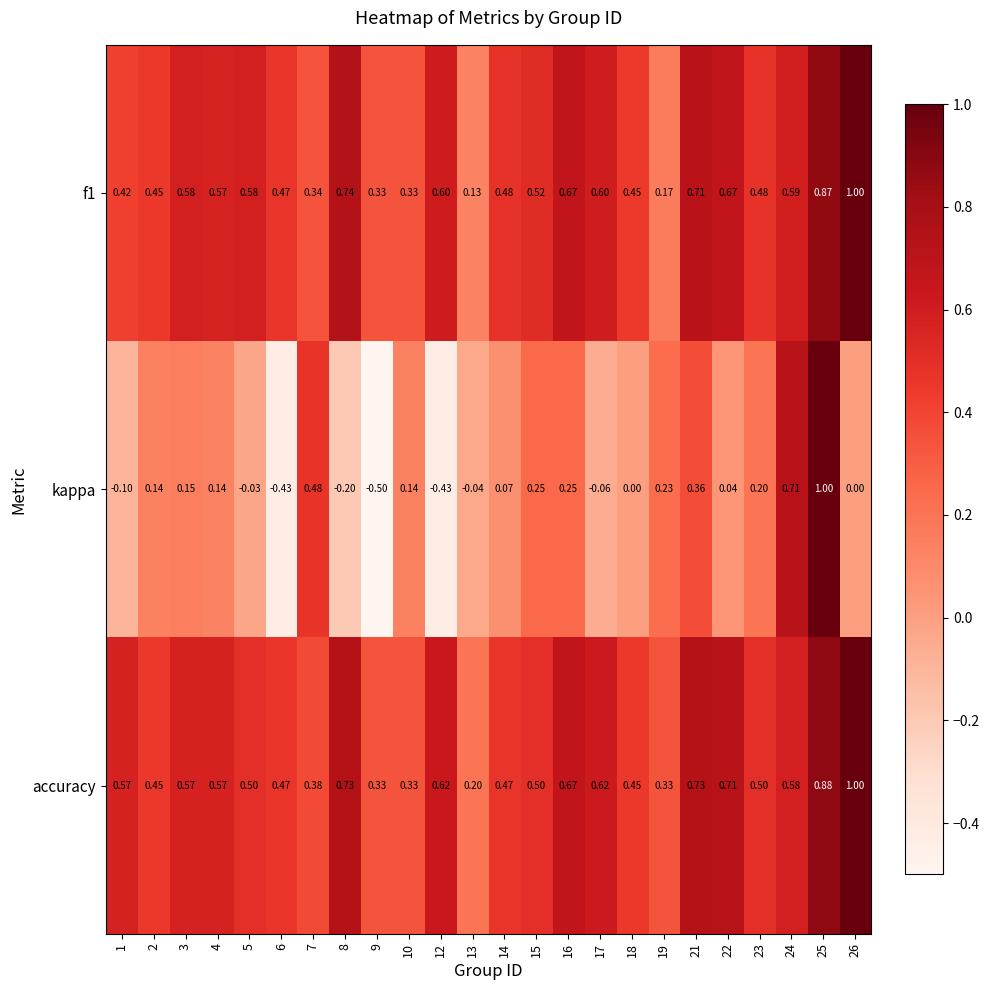

Which series has the widest spread of values?

kappa